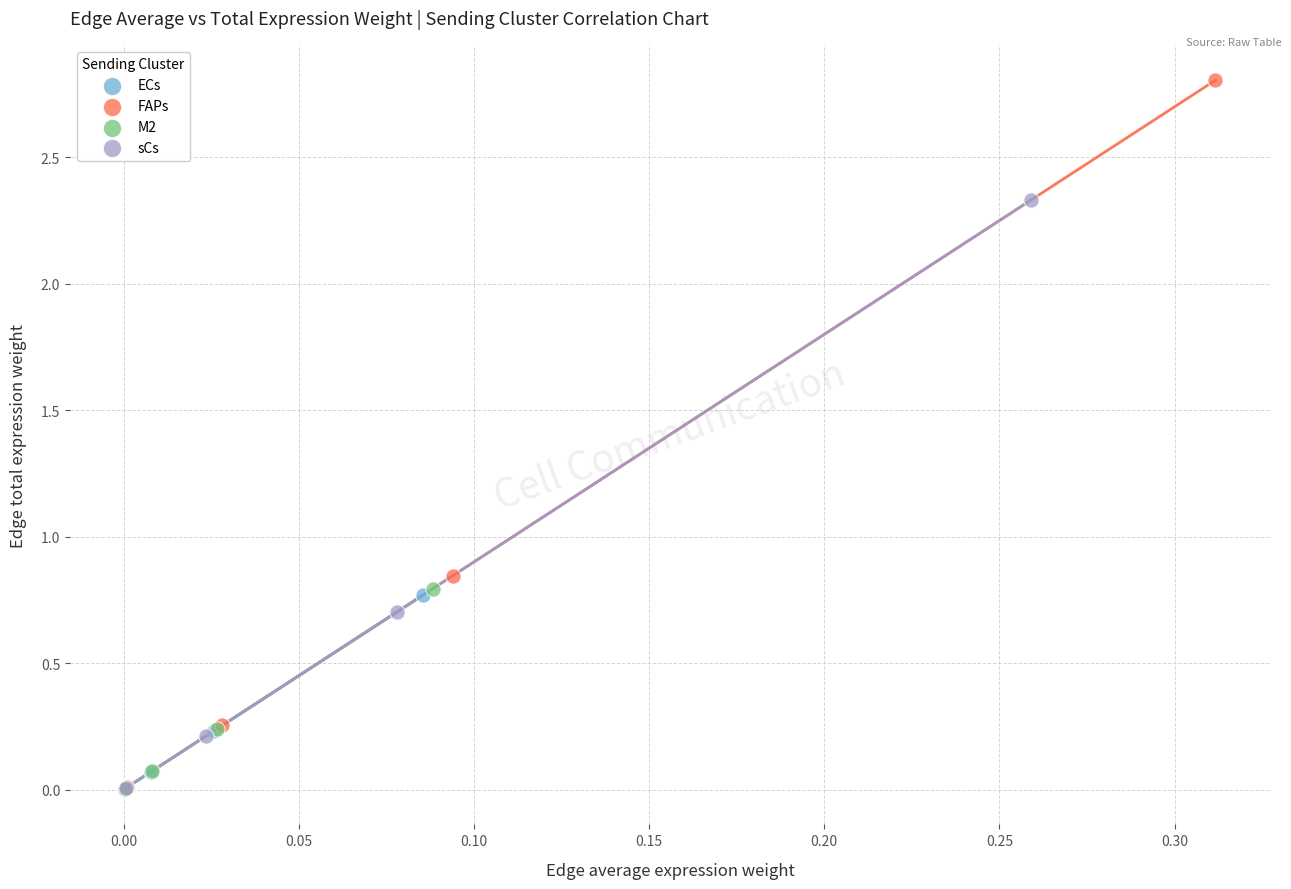

Which series has the widest spread of Y values?

FAPs